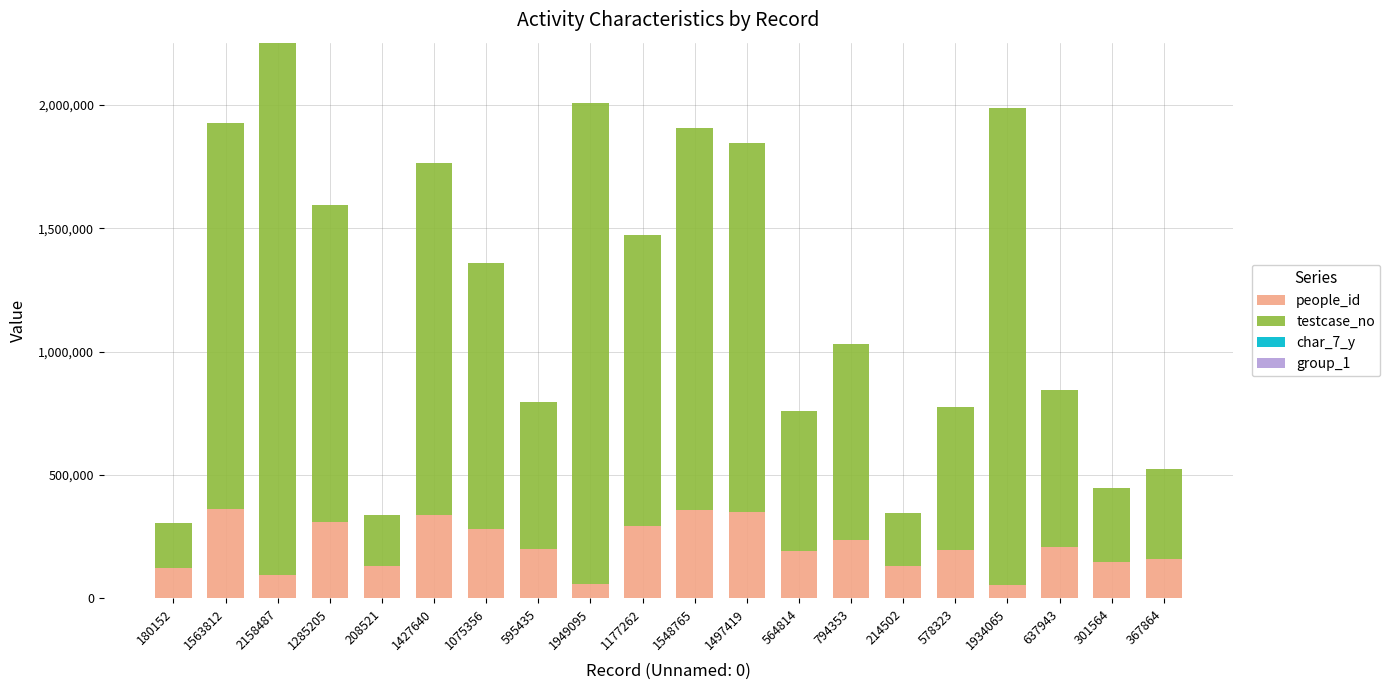

What is the sum of all people_id values?

4216894